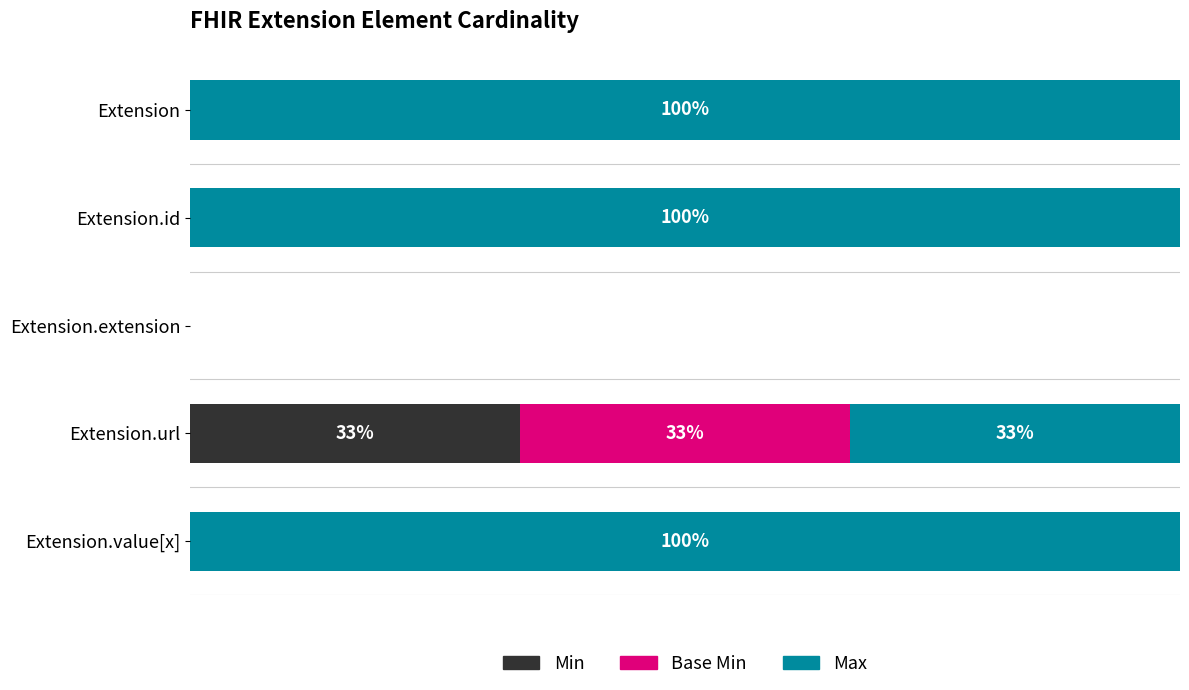

What are all the series names shown in the legend?

Min, Base Min, Max